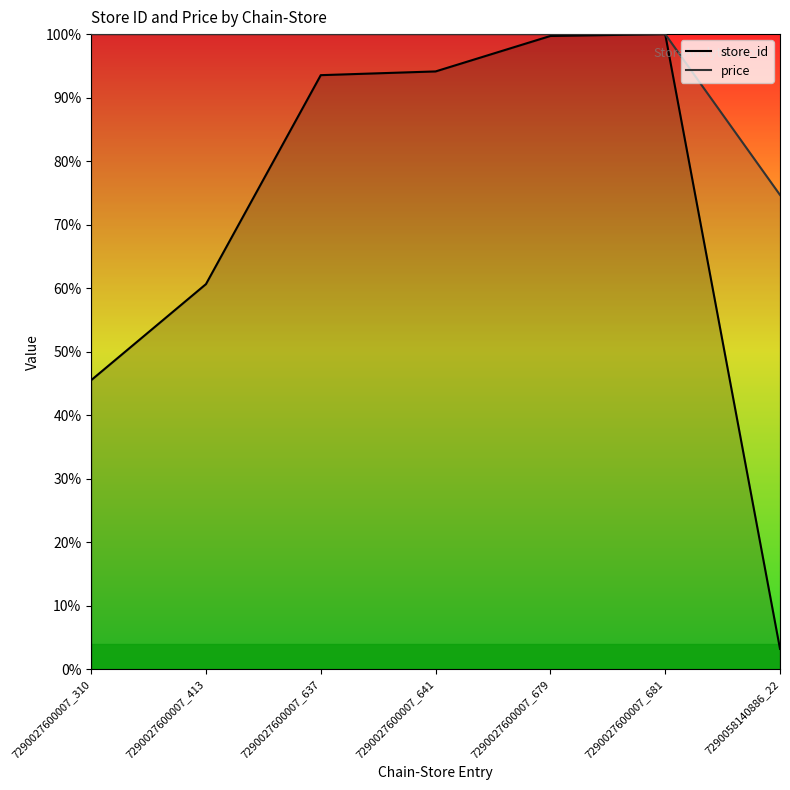

True or false: store_id and price intersect in this chart.

False